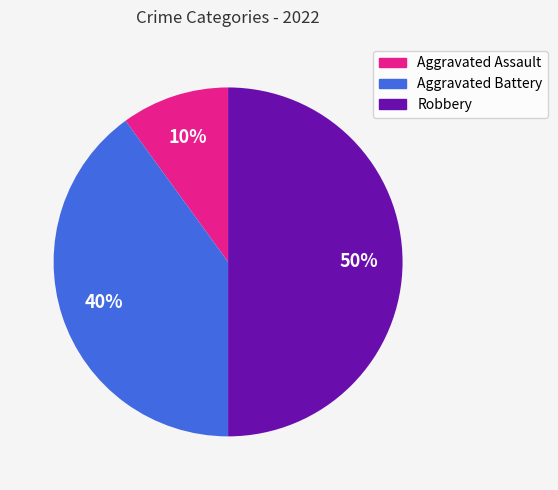

Is it true that Aggravated Battery is 40% of the pie?

True